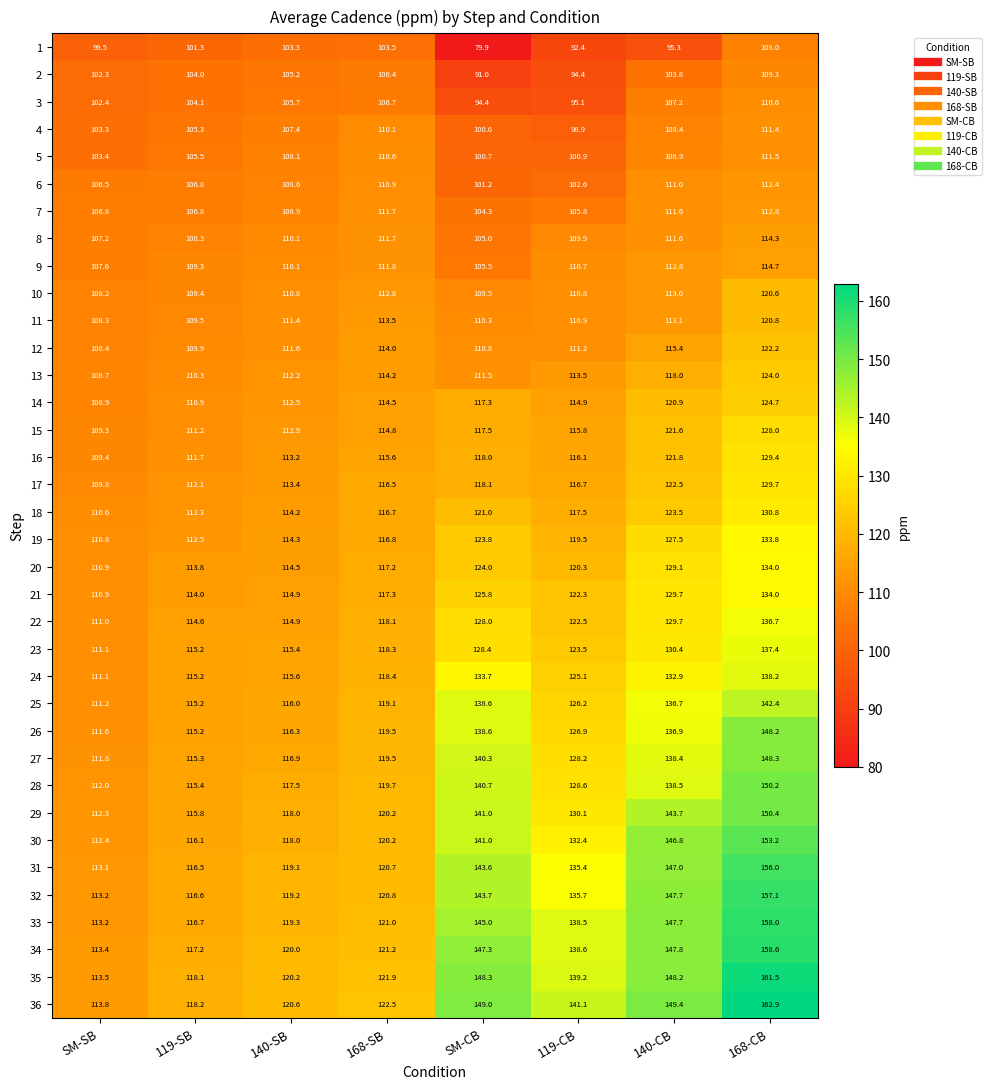

At which category is the sum across all series the highest?

168-CB